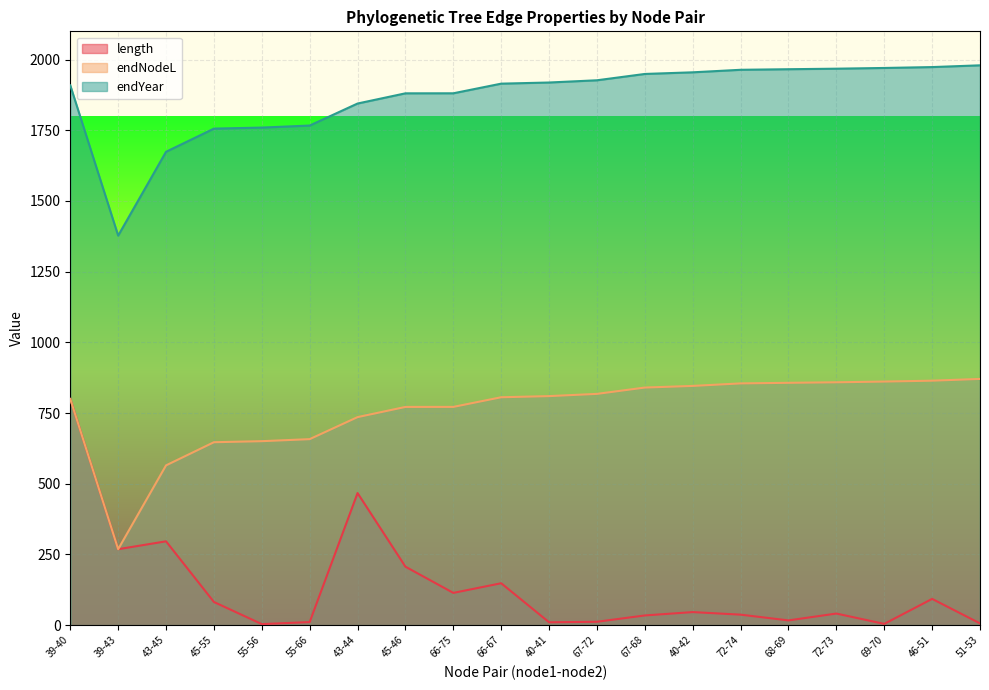

List the series in order of their peak value, highest first.

endYear, endNodeL, length